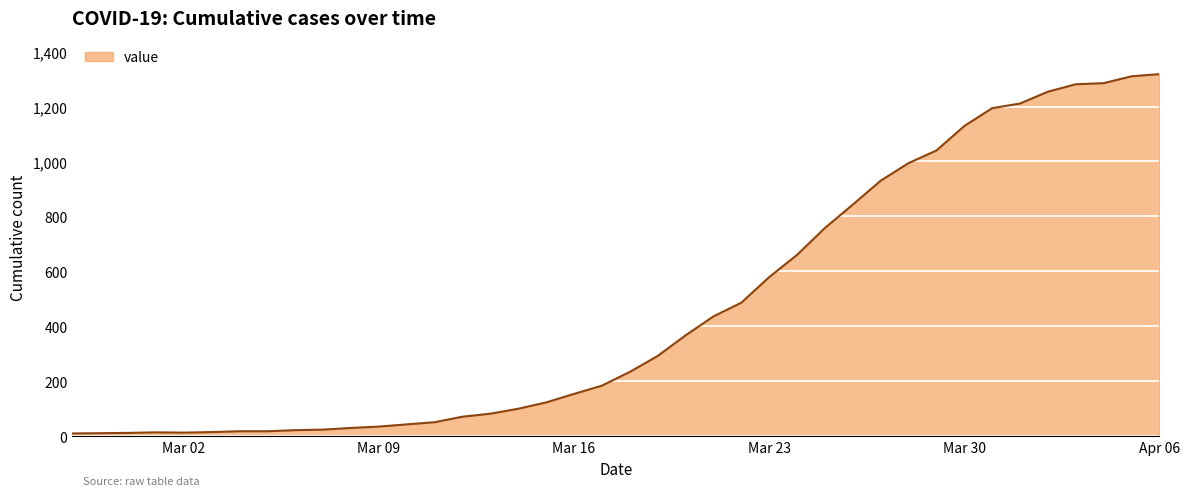

What is the greatest value displayed?

1318